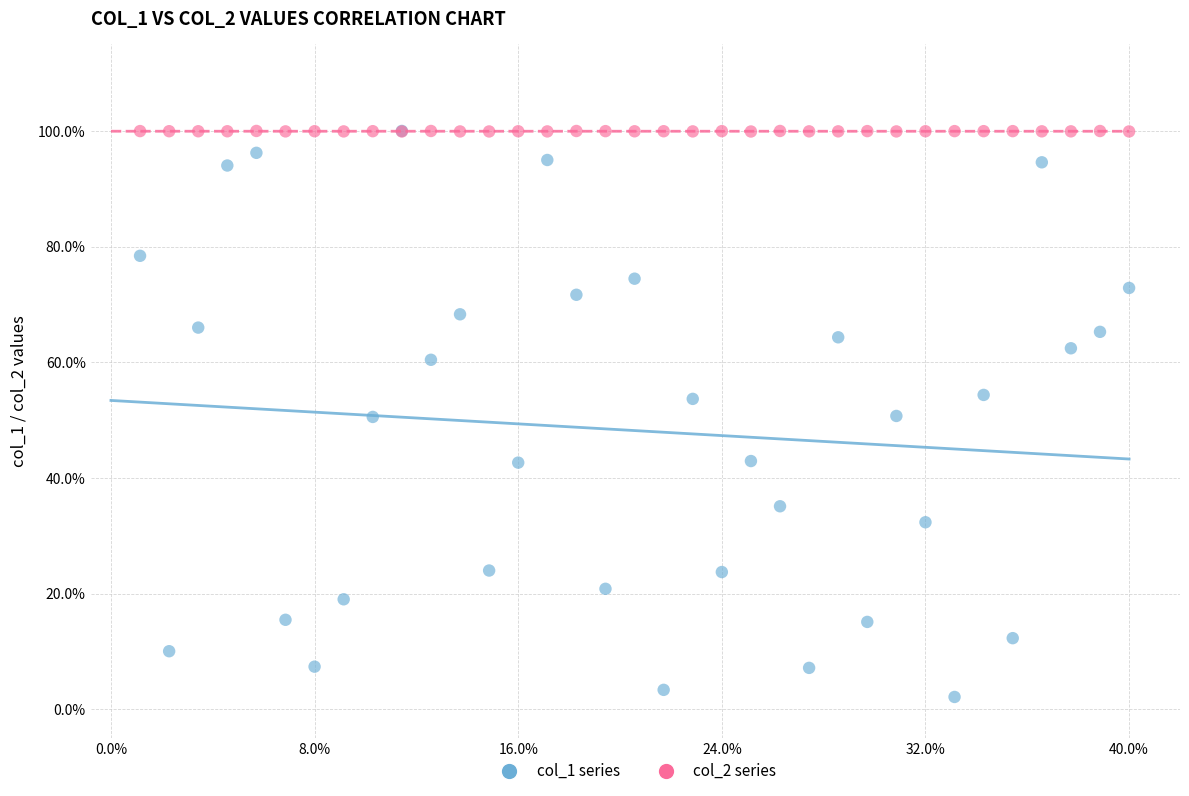

Which series has the widest spread of Y values?

col_1 series